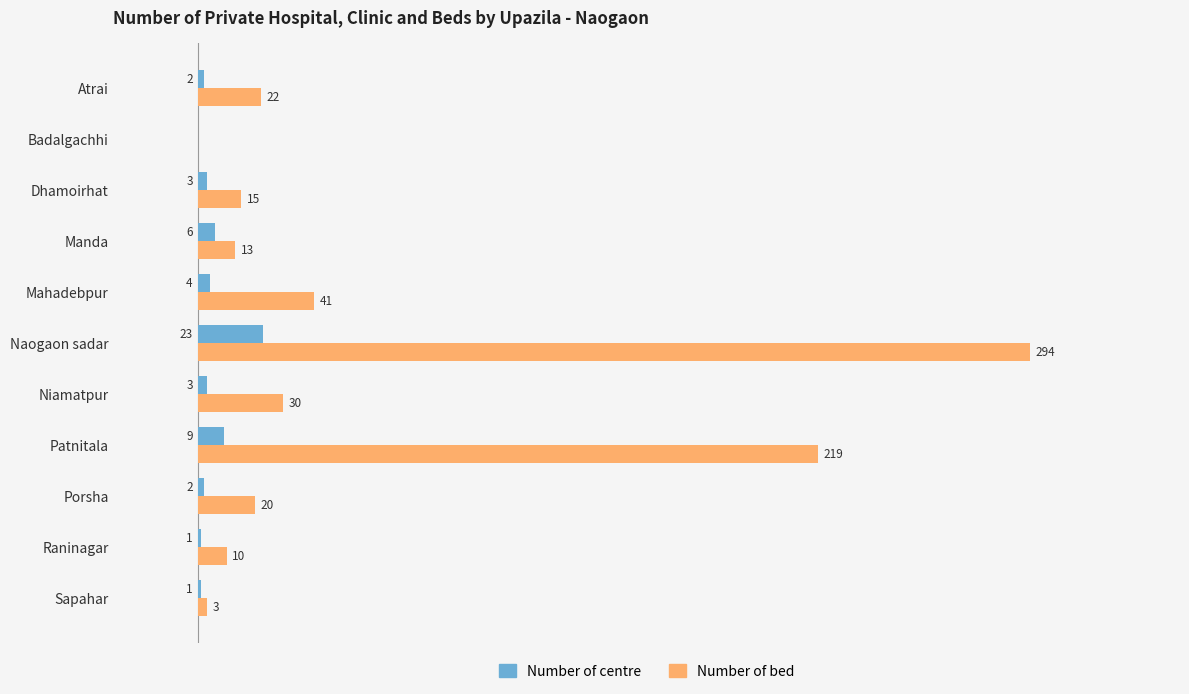

At which category is the sum across all series the highest?

Naogaon sadar